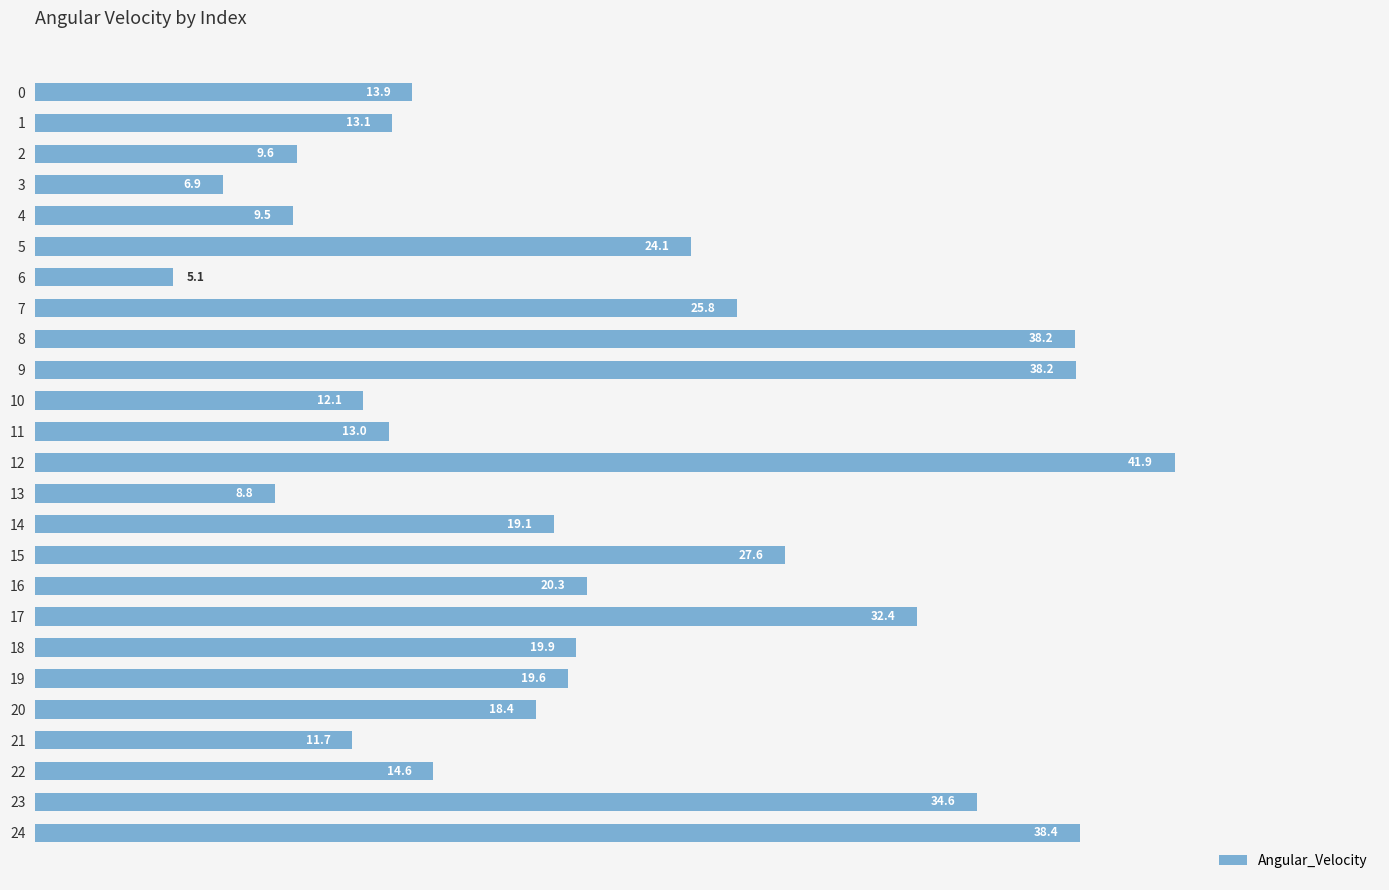

What is the difference between the maximum and minimum values?

36.8